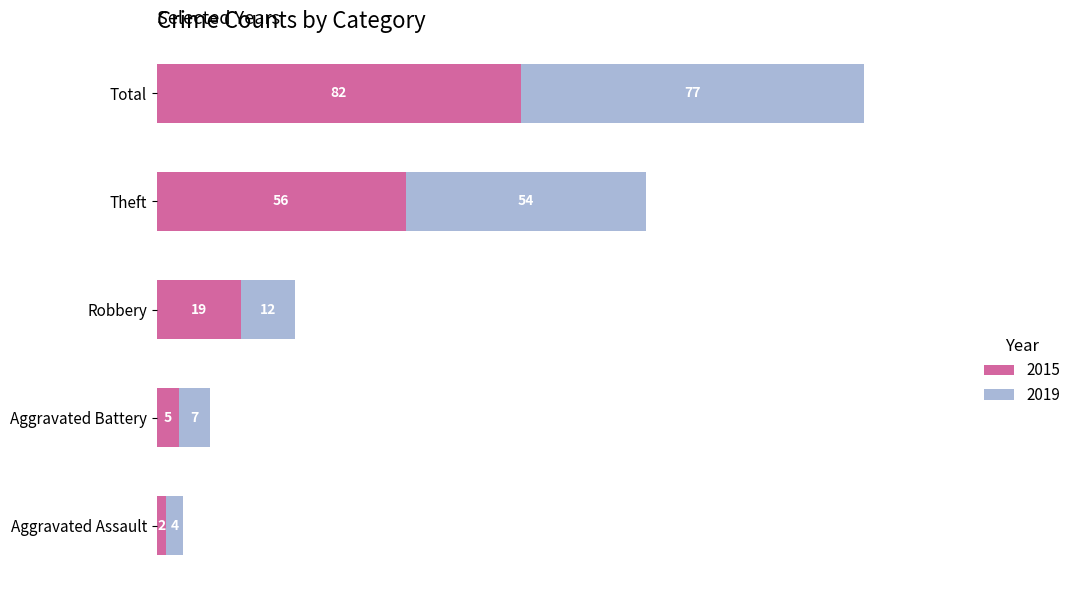

What is the maximum value for 2015?

82